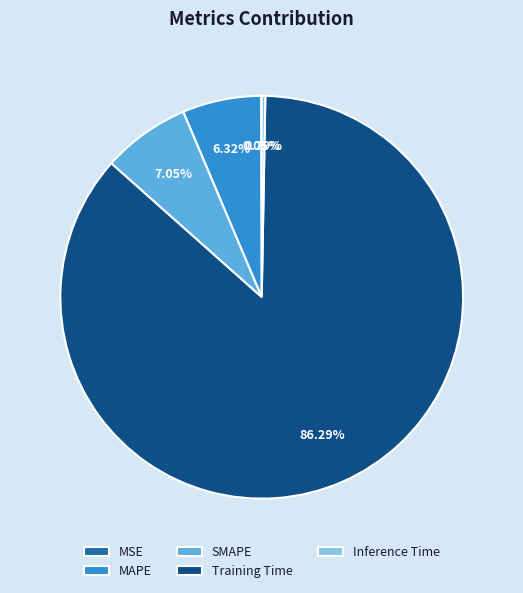

Is the sum of MAPE and SMAPE greater than half?

No